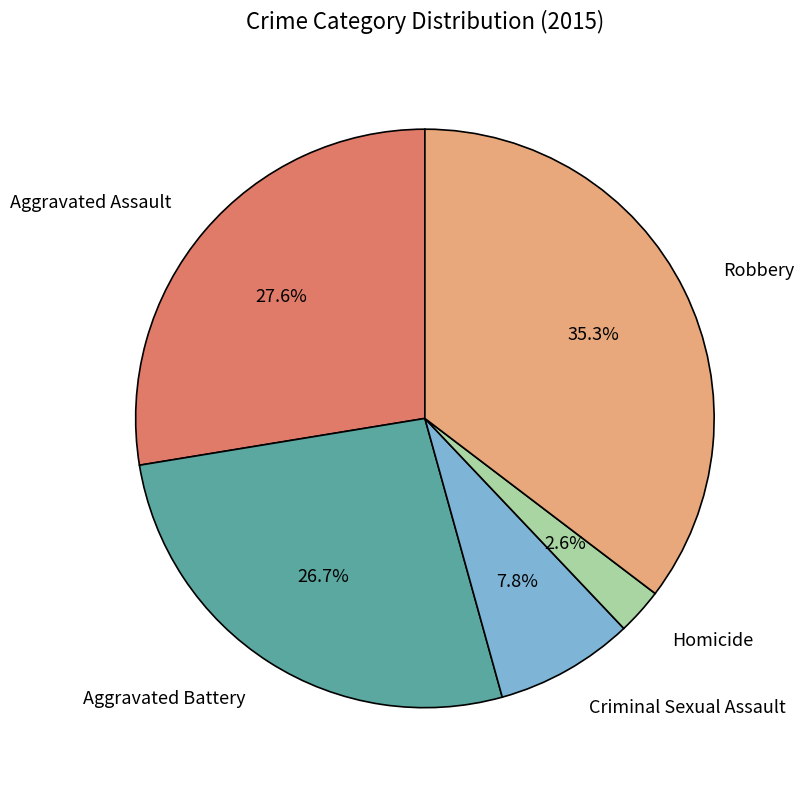

To the nearest percent, what is the difference between the largest and smallest slice percentages?

33%